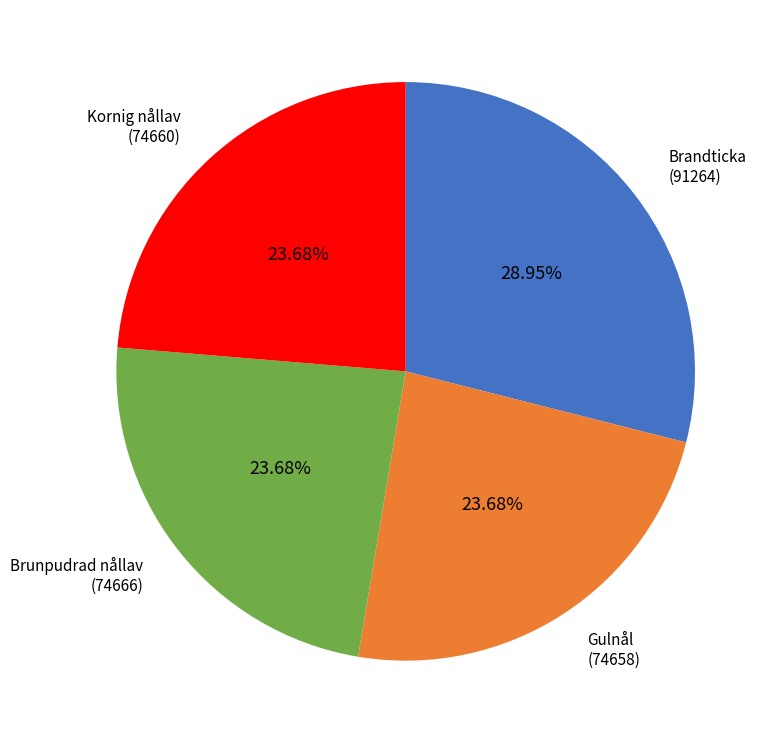

Is there a majority slice in this chart?

No